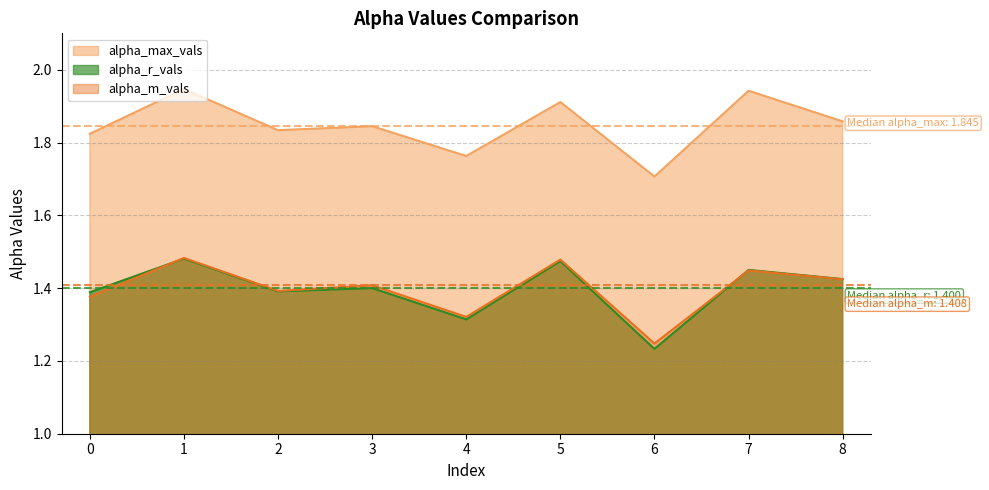

Between which two adjacent categories do alpha_r_vals and alpha_m_vals first intersect?

0 and 1